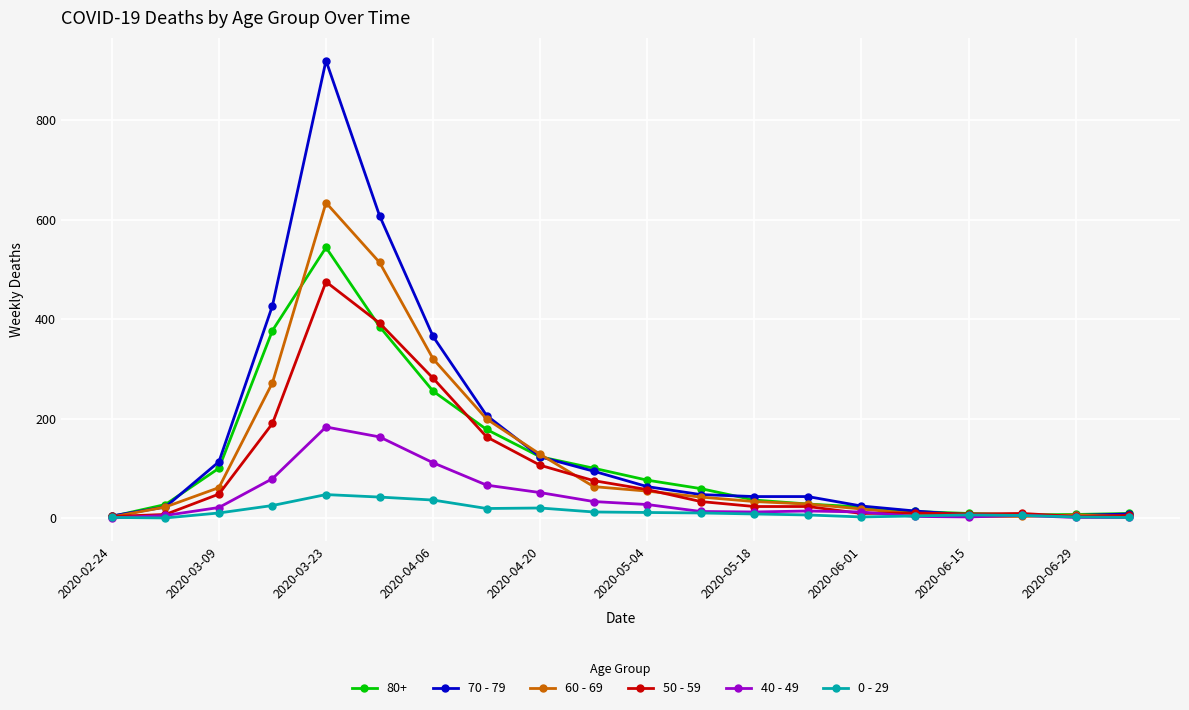

In 0 - 29, how many points are higher than both neighbors (excluding endpoints)?

3